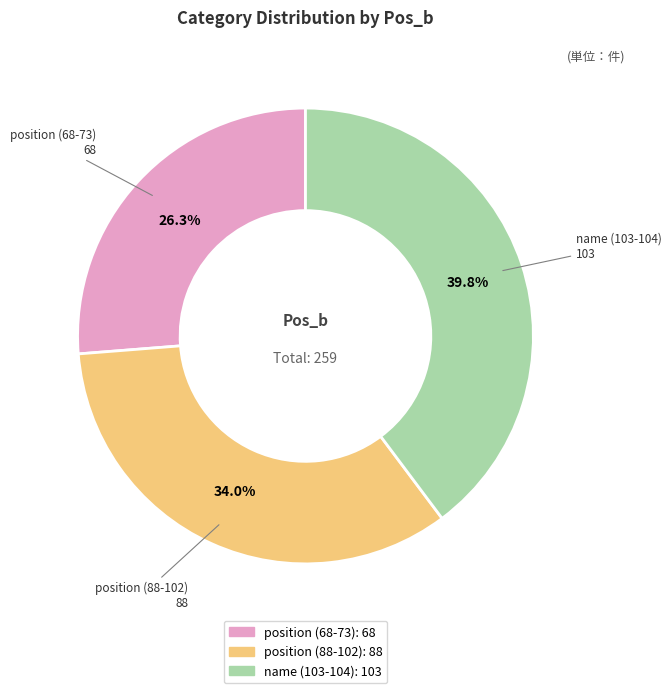

Is position (88-102) the majority of the pie?

No